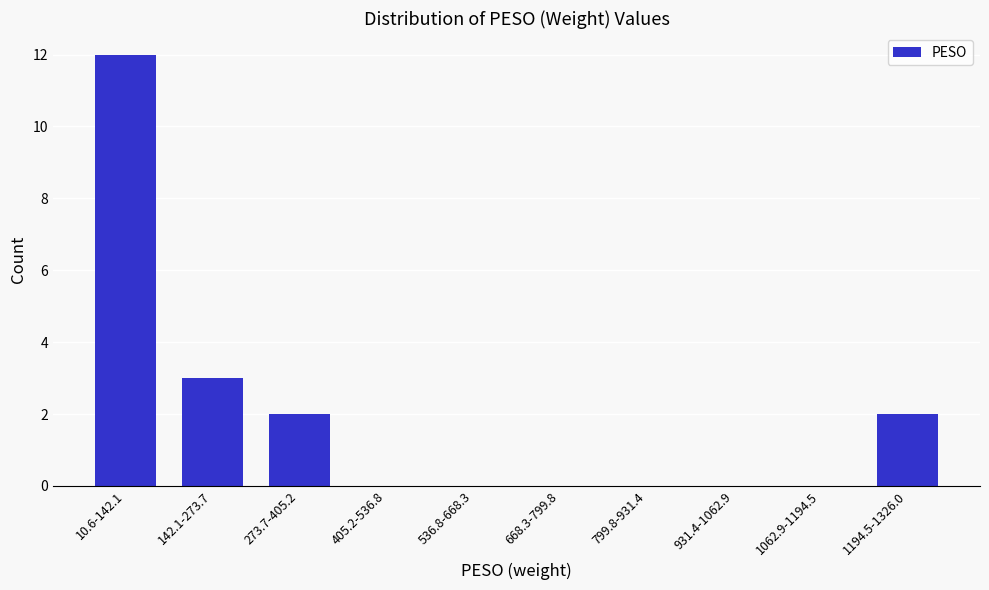

Reading right to left, list all the values displayed in this chart.

1194.5-1326.0=2	1062.9-1194.5=0	931.4-1062.9=0	799.8-931.4=0	668.3-799.8=0	536.8-668.3=0	405.2-536.8=0	273.7-405.2=2	142.1-273.7=3	10.6-142.1=12